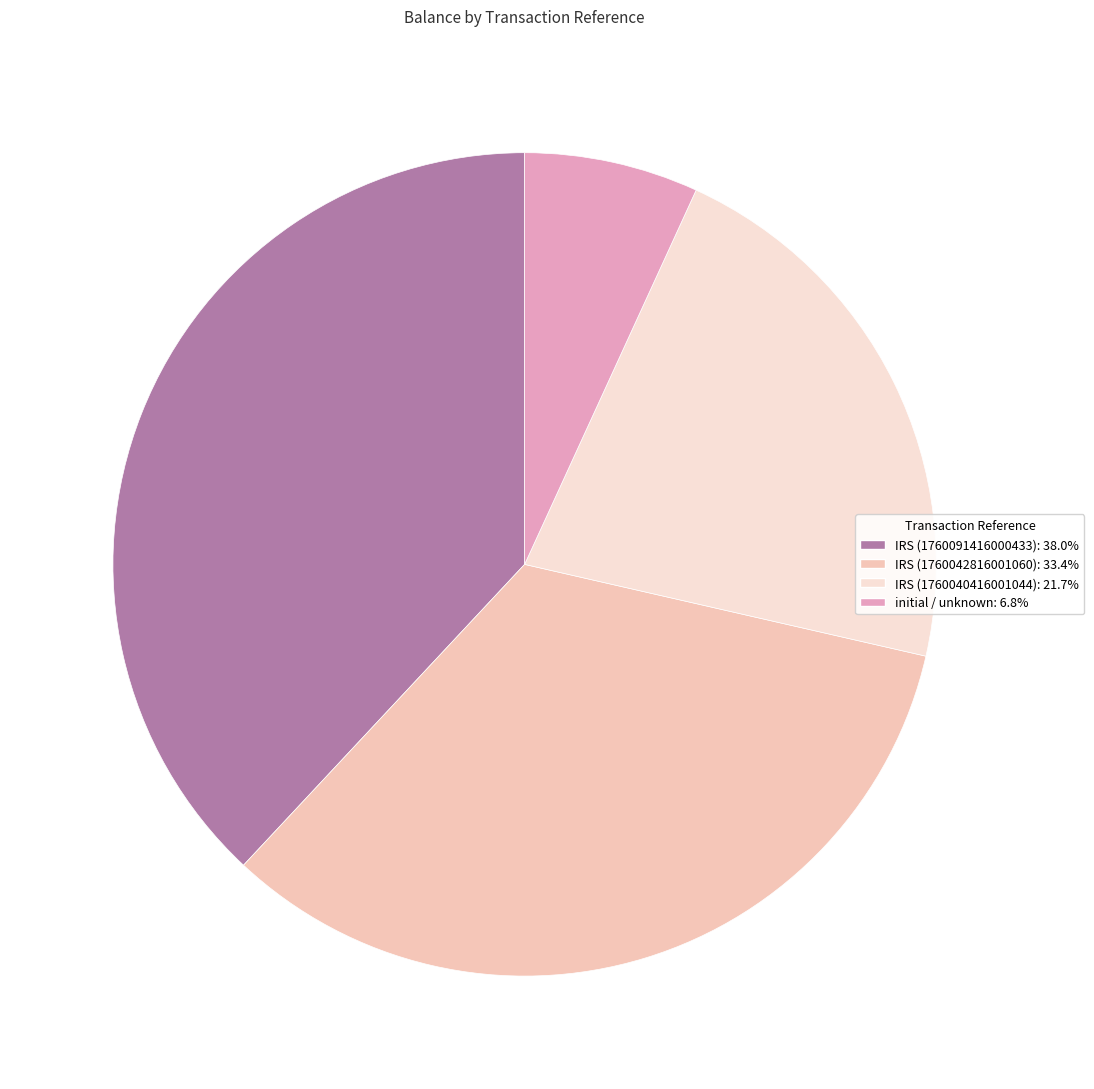

Does IRS (1760042816001060) account for over 50% of the chart?

No